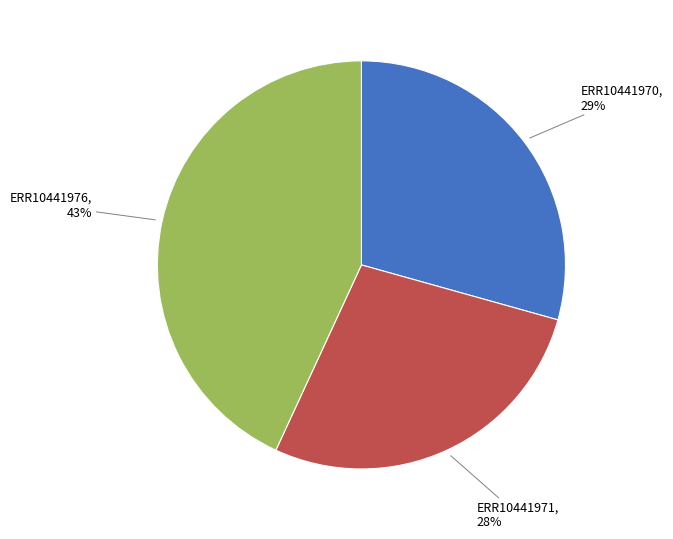

Is it true that ERR10441970 is 18% of the pie?

False